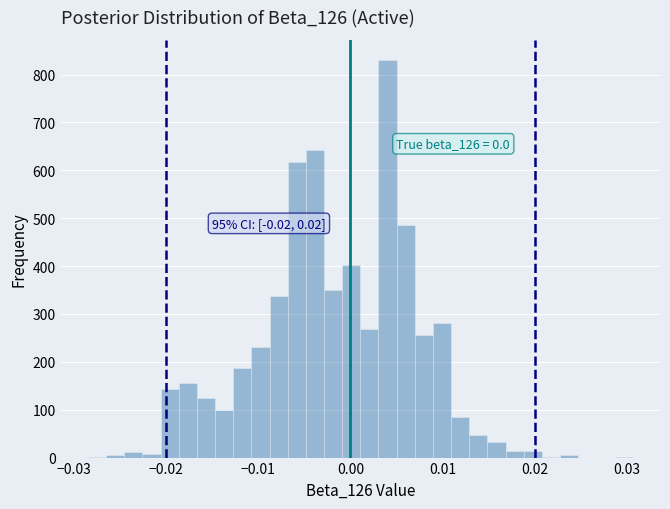

Read against the x-axis, roughly where is the centre of the tallest bar?

0.004